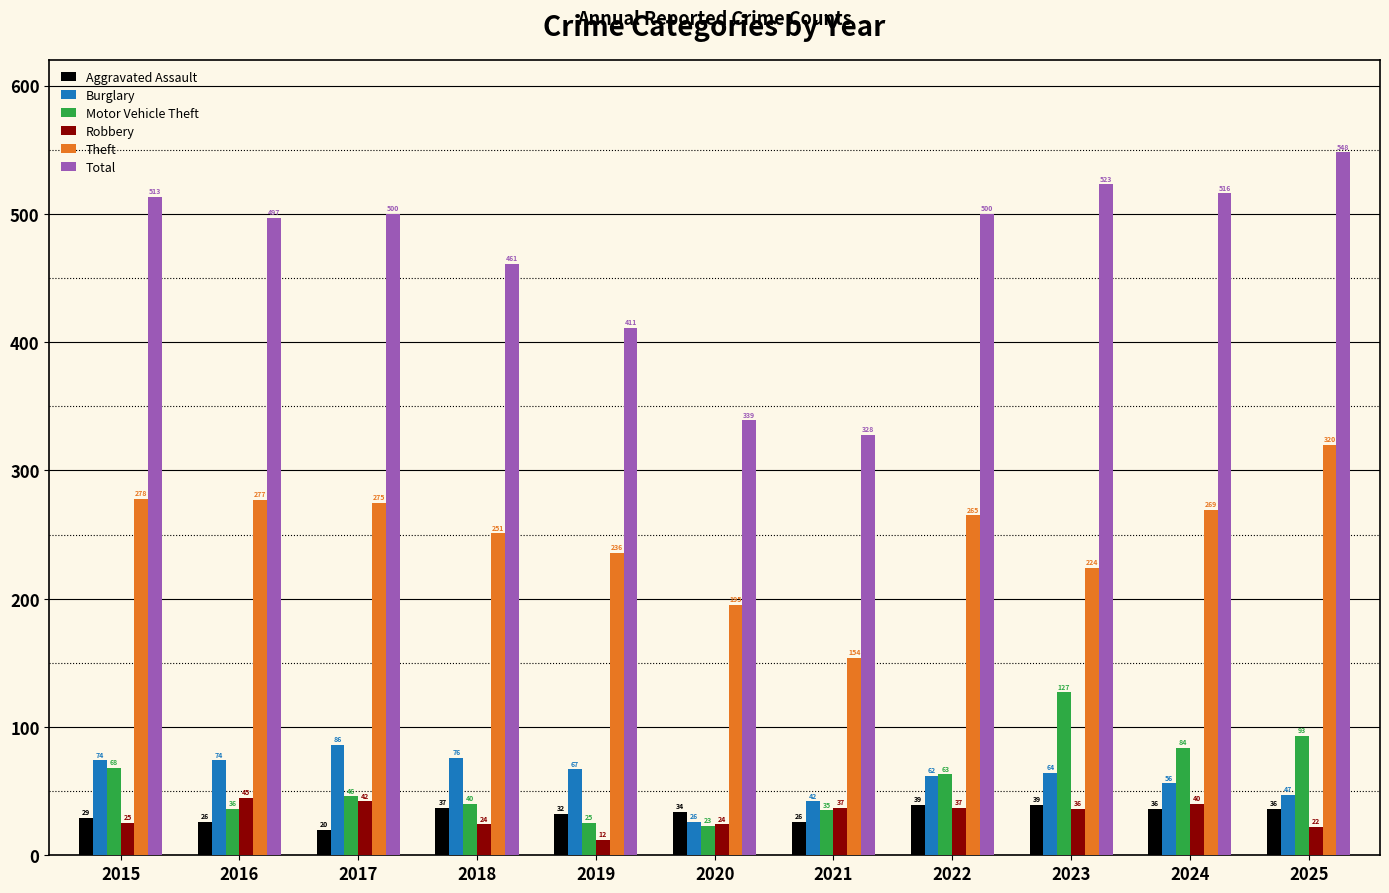

What is the maximum value for Robbery?

45